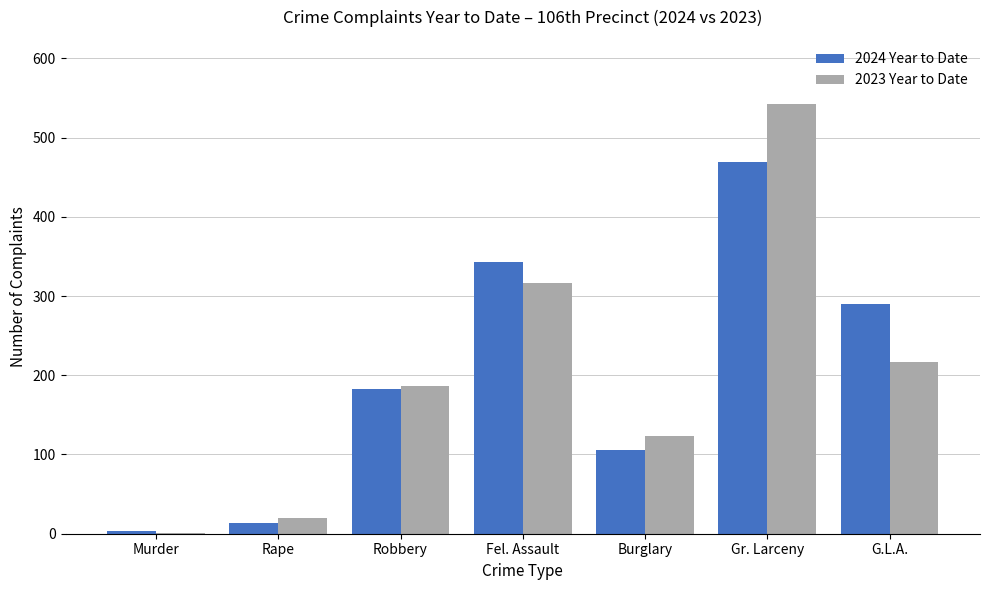

What is the average value of the 2024 Year to Date series?

201